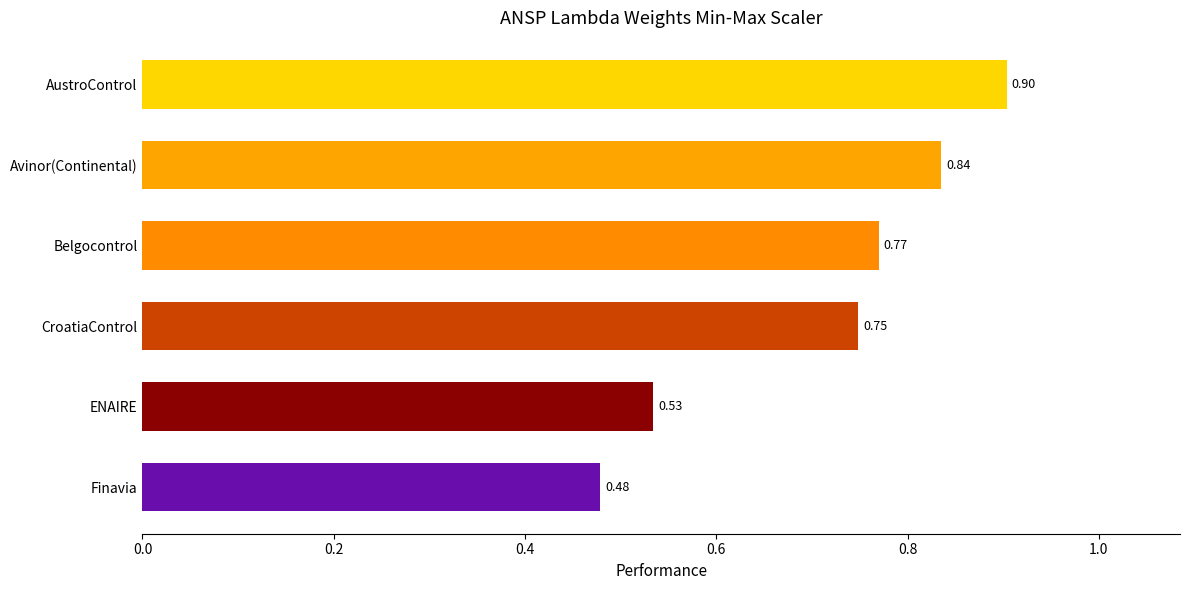

What is the label of the 2nd bar from the bottom?

ENAIRE